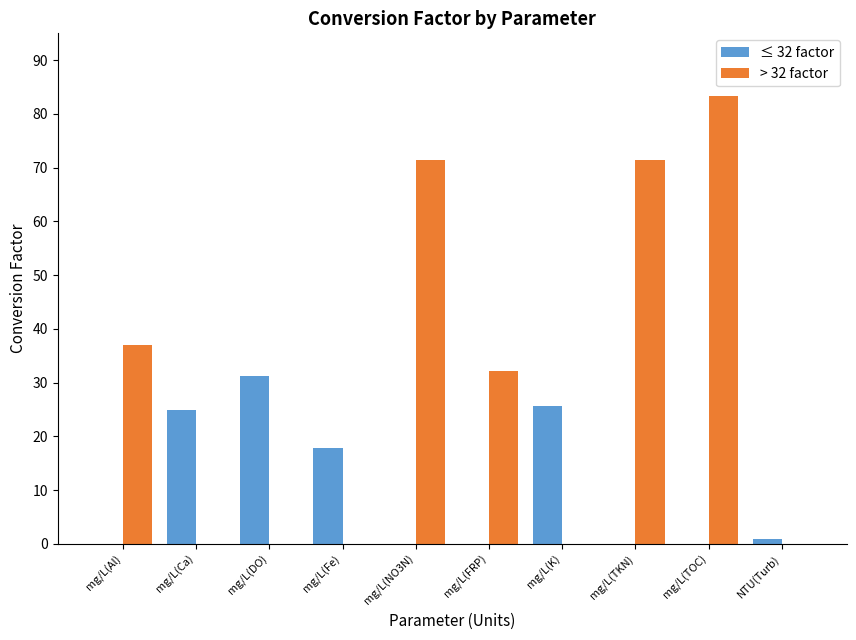

The > 32 factor series shows 0.0 at mg/L(Fe). True or false?

True